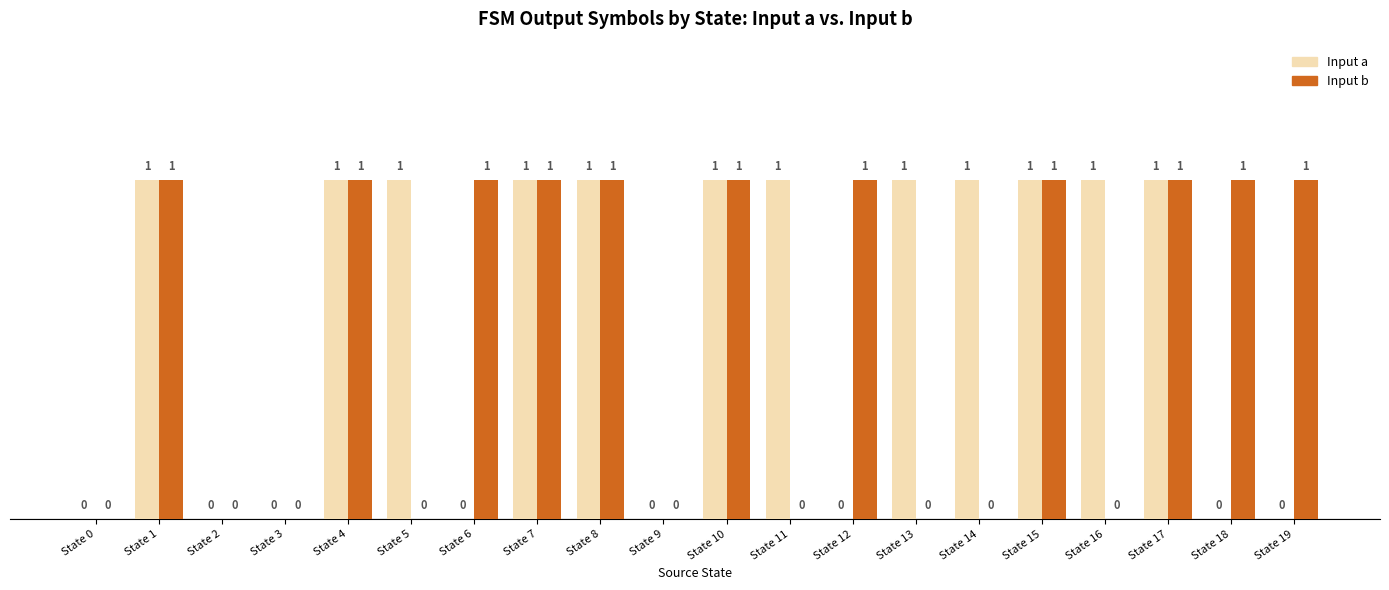

Are the bars grouped side by side (vs. stacked)?

Yes